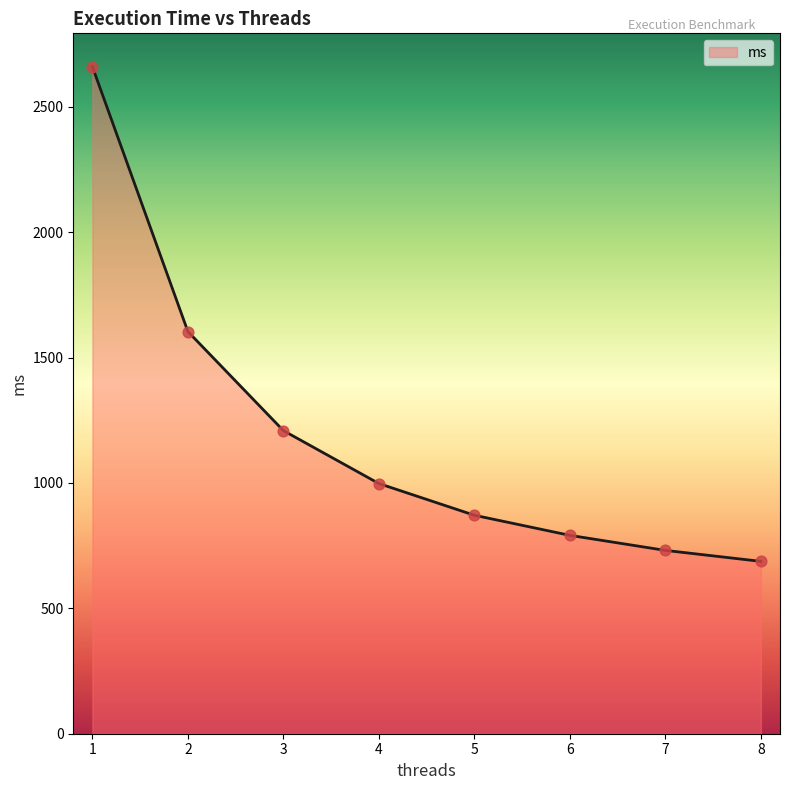

Between 7 and 1, which is larger?

1